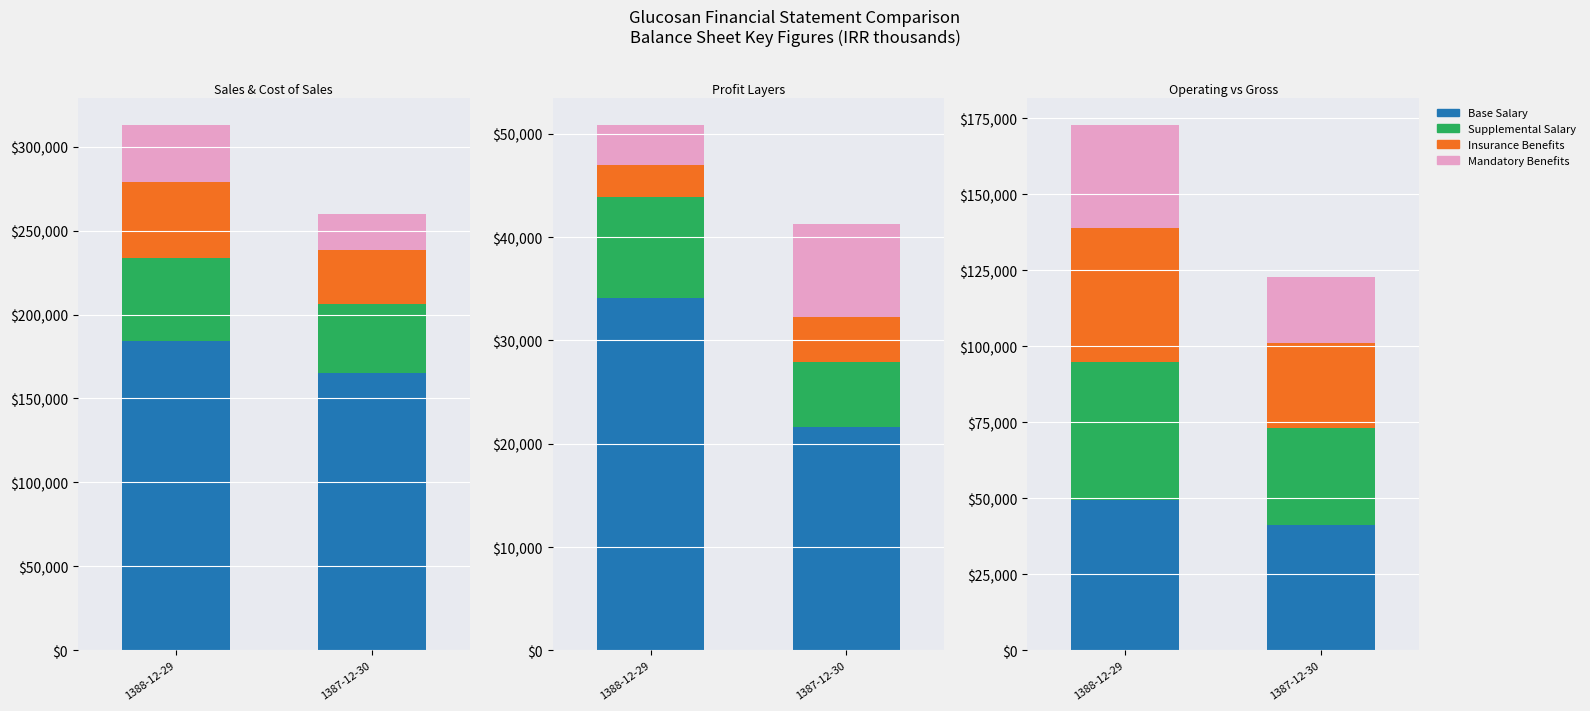

Reading left to right, extract all data points from this chart.

Base Salary: 1388-12-29=49338	1387-12-30=41132
Supplemental Salary: 1388-12-29=45542	1387-12-30=32008
Insurance Benefits: 1388-12-29=43868	1387-12-30=27906
Mandatory Benefits: 1388-12-29=34133	1387-12-30=21643